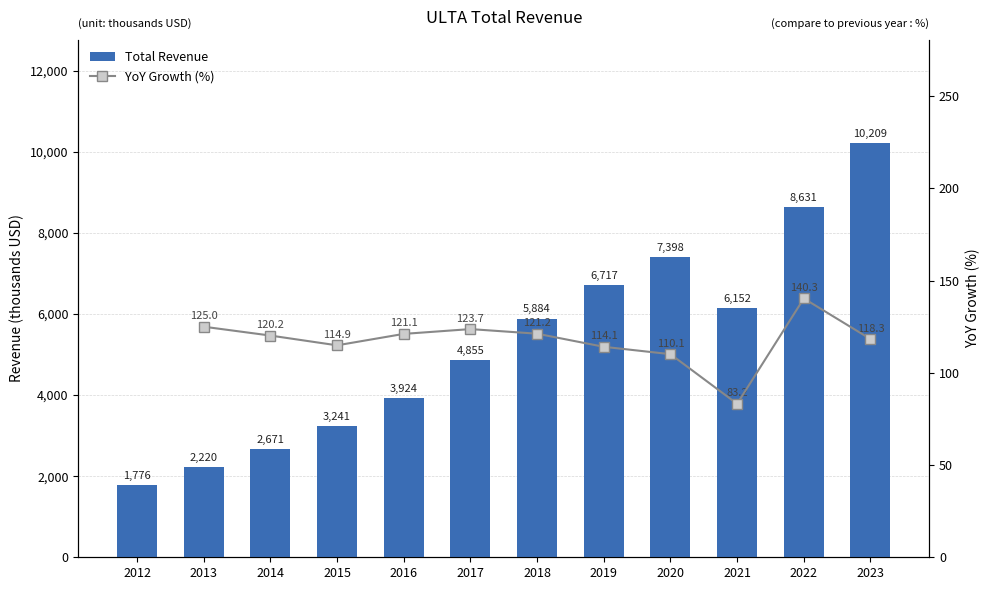

The value at 2023 is 10208600. True or false?

True